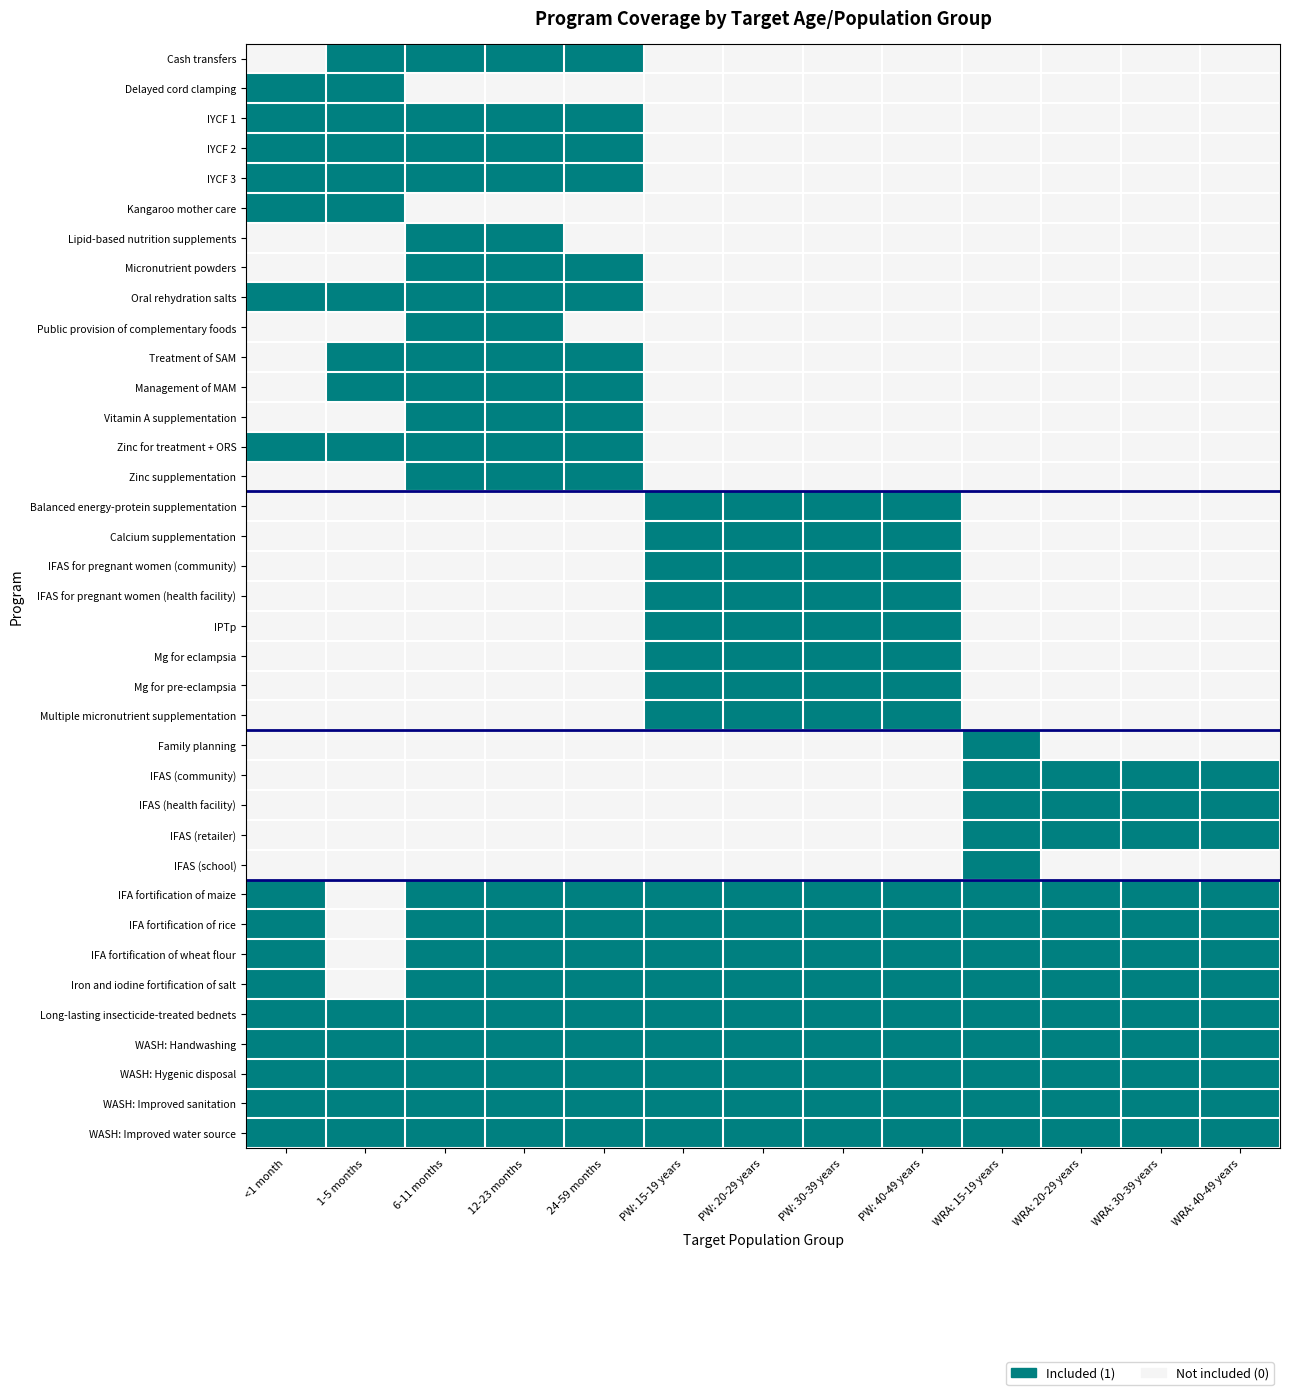

Which series has the largest range (max minus min)?

Cash transfers